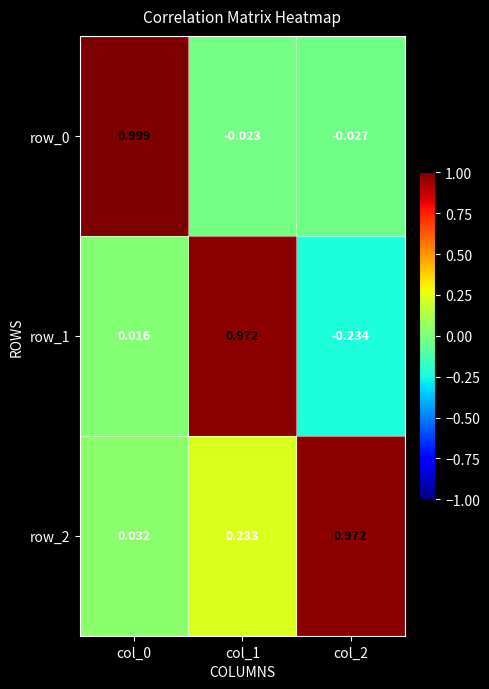

What is the difference between the maximum and minimum values in the row_2 series?

0.9